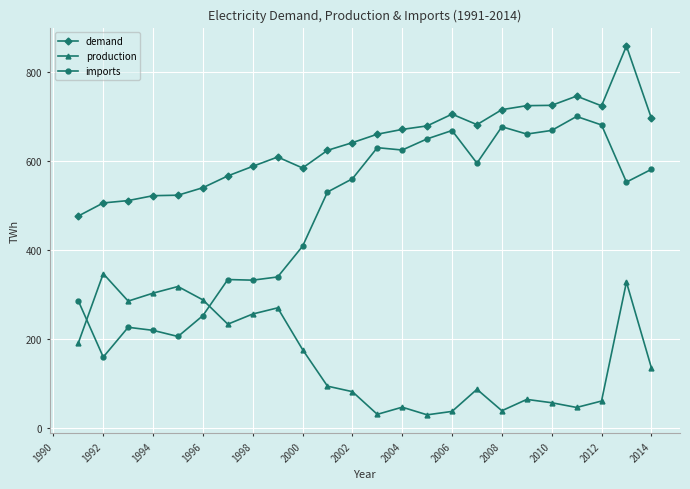

What is the value of the production point at the 15th from the left?

29.2